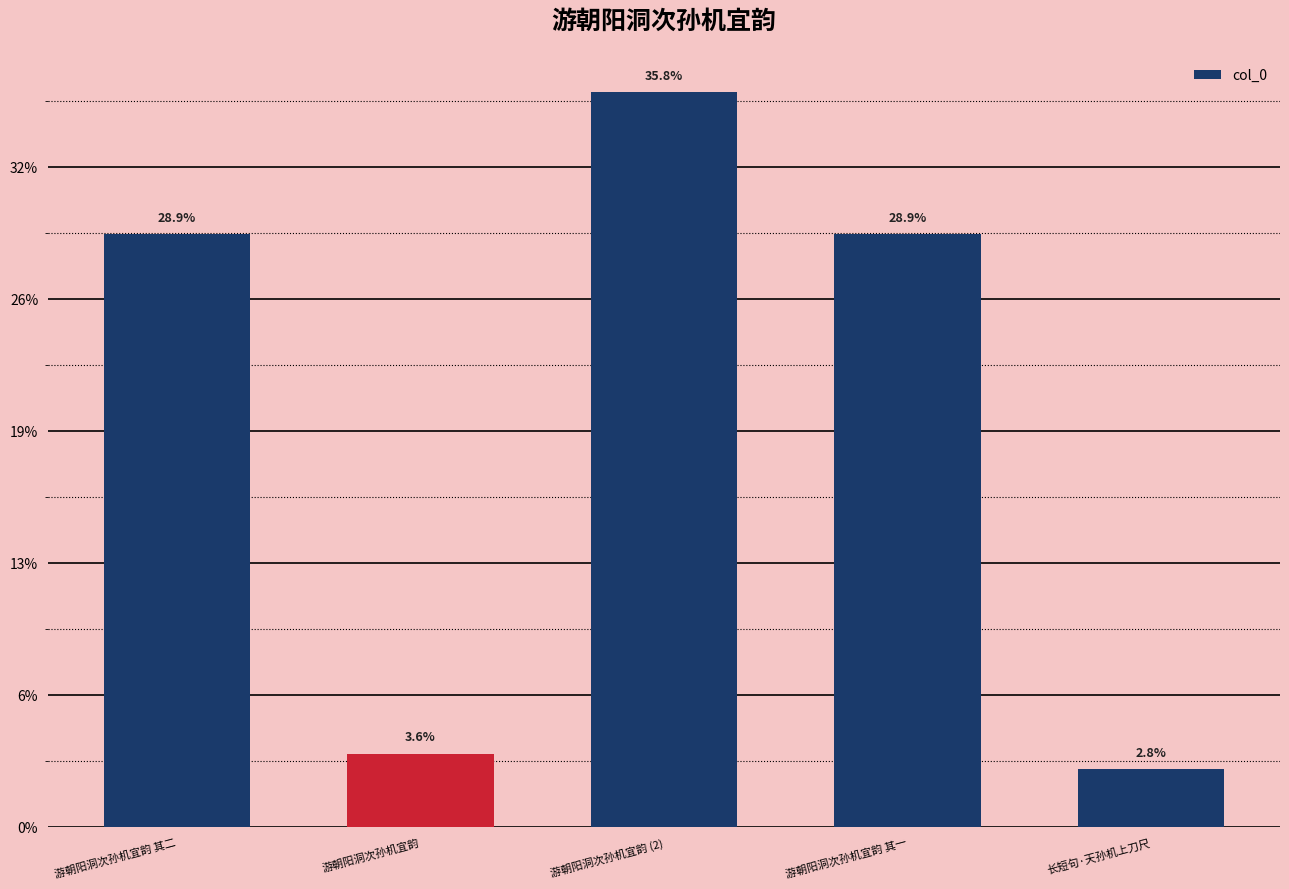

Does the chart contain any negative values?

No